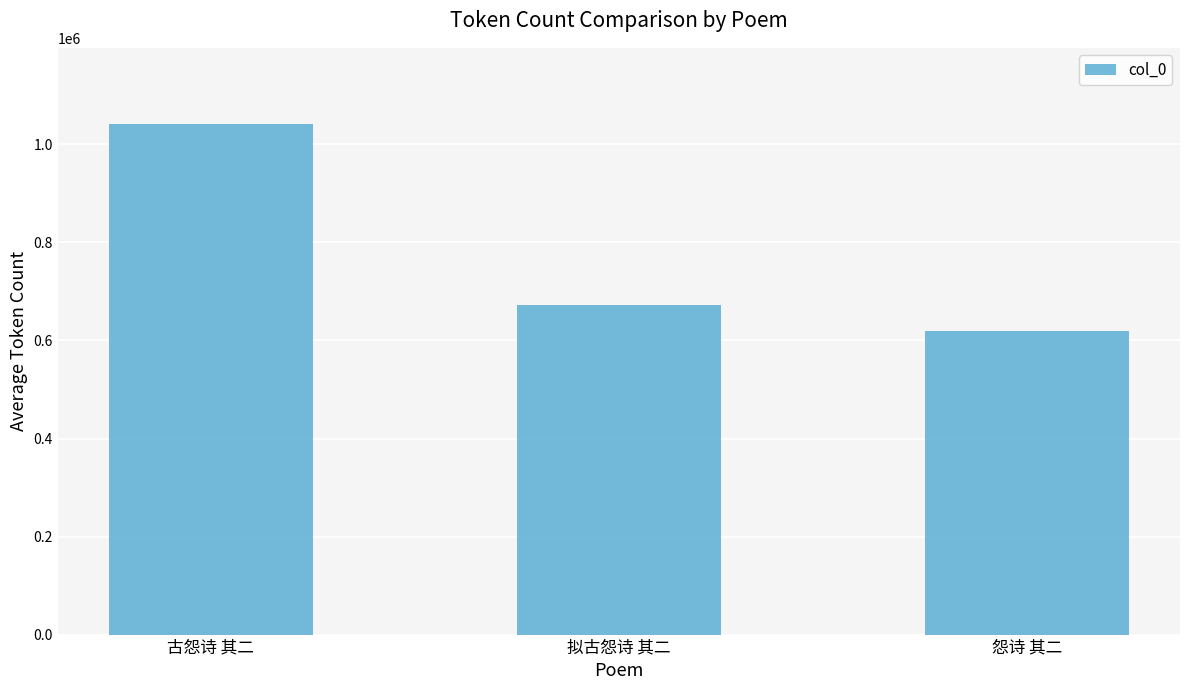

Reading left to right, list all the values displayed in this chart.

1040902	671694	619770